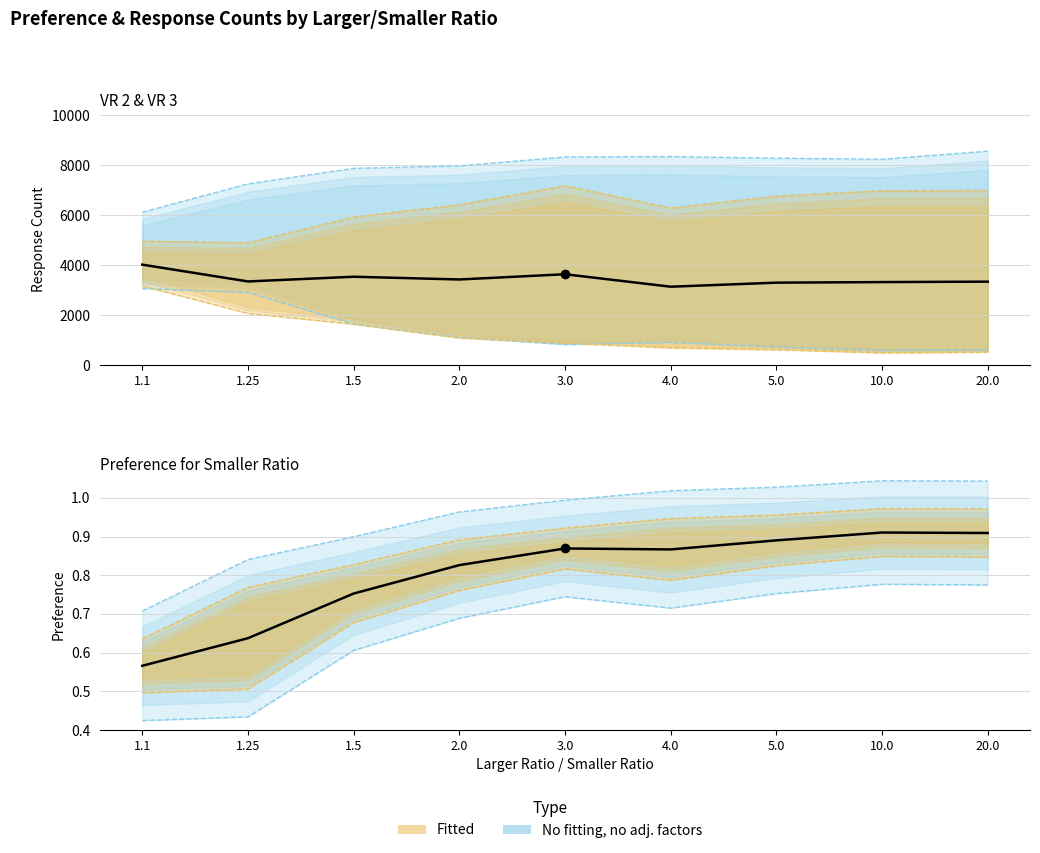

Where is Pref_VR3 nearest to the value 0?

1.1